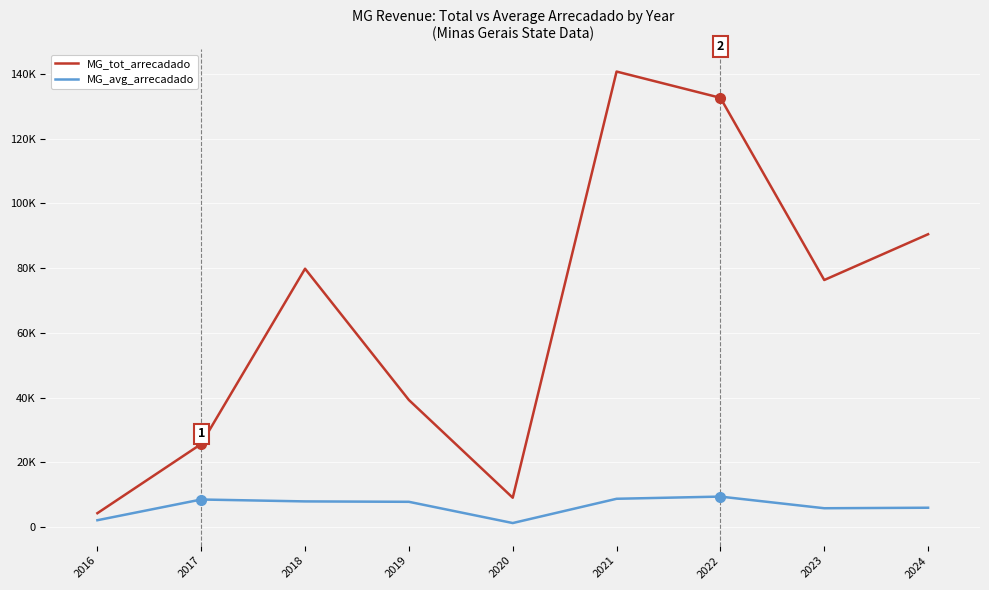

What is the average value of the MG_avg_arrecadado series?

6451.5